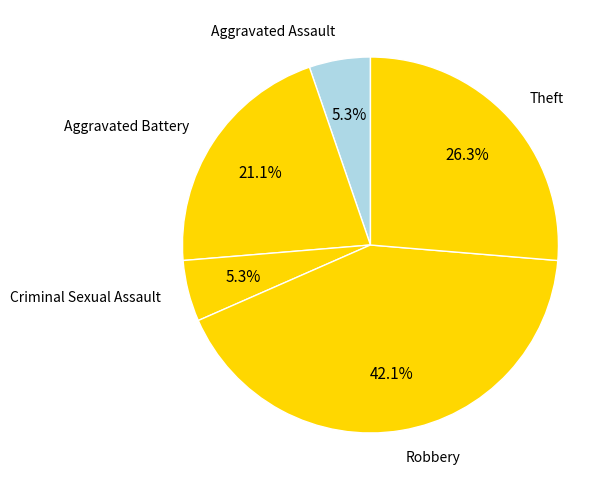

To the nearest percent, what is the average slice percentage?

20%